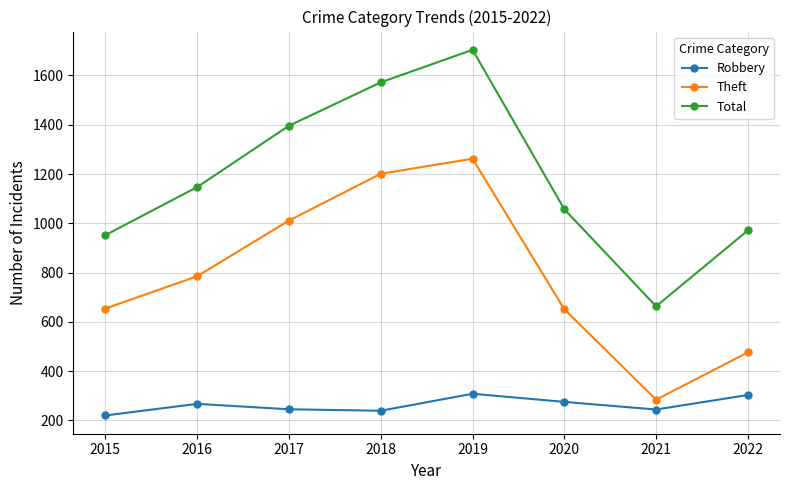

Where is Total nearest to the value 1183?

2016